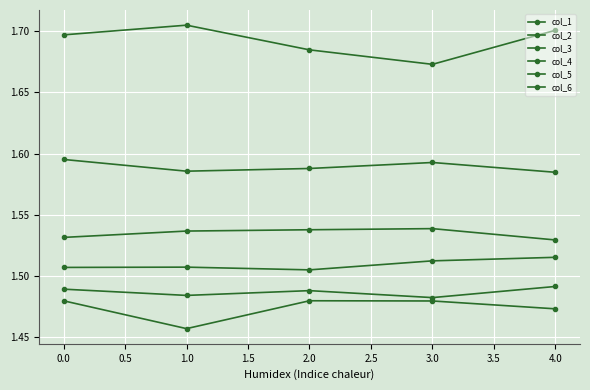

Does the chart display data point markers on the line(s)?

Yes